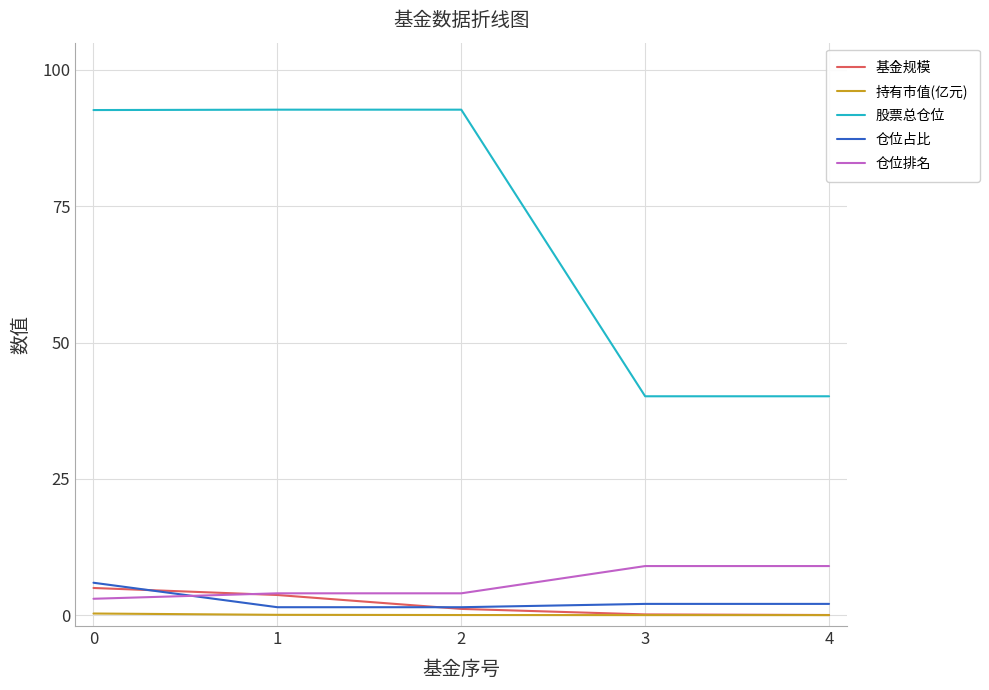

Which series has the widest spread of values?

股票总仓位